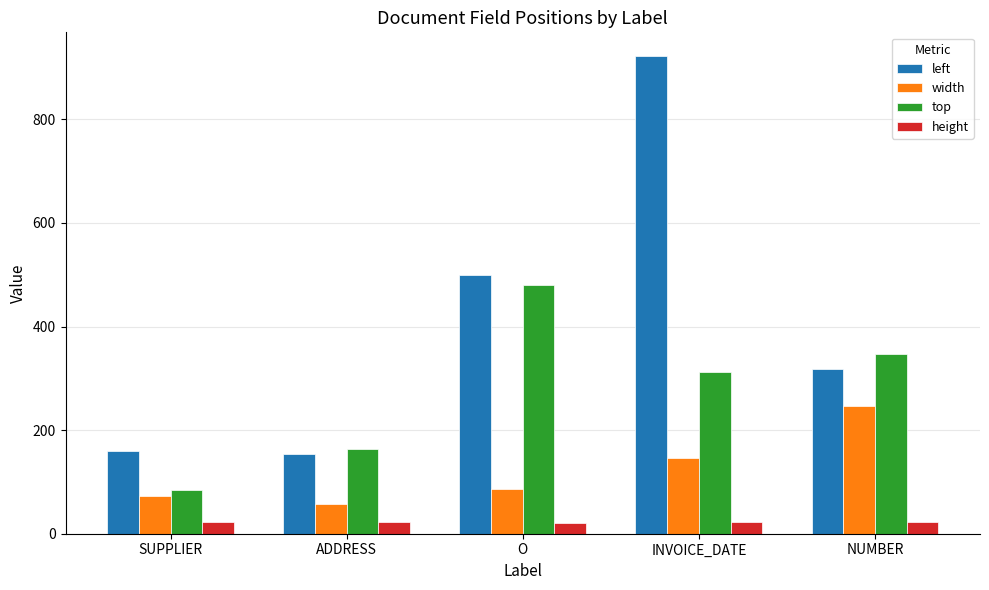

Are the bars grouped side by side (vs. stacked)?

Yes